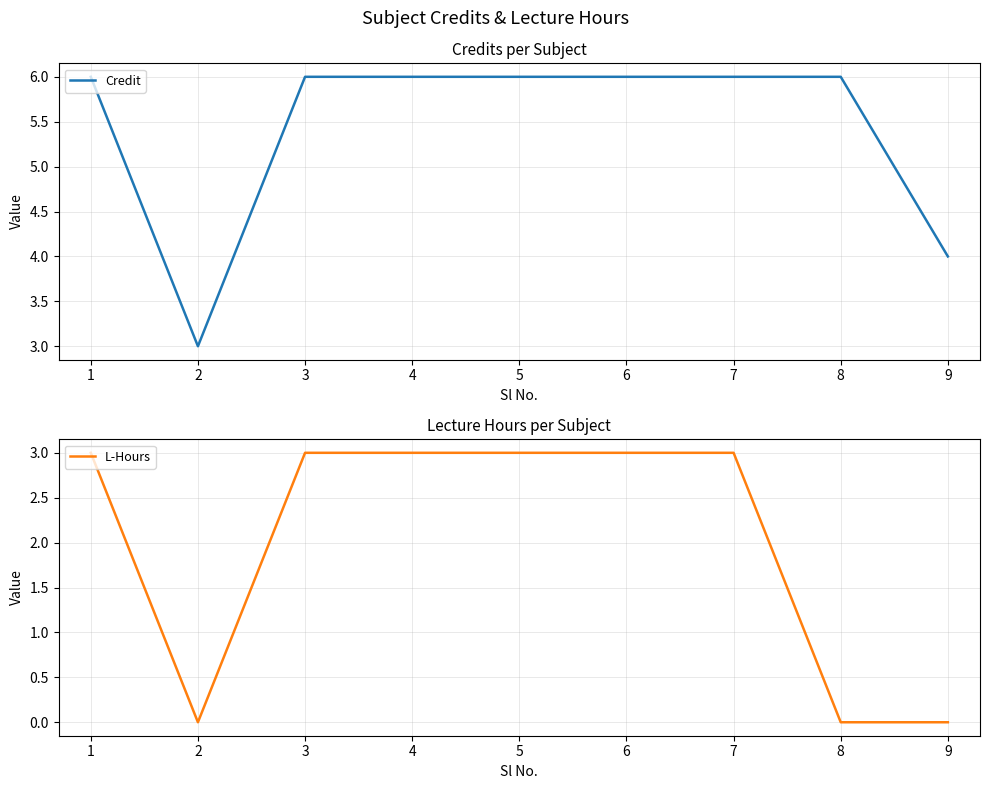

Count the Credit values in the range 6 to 7.

7